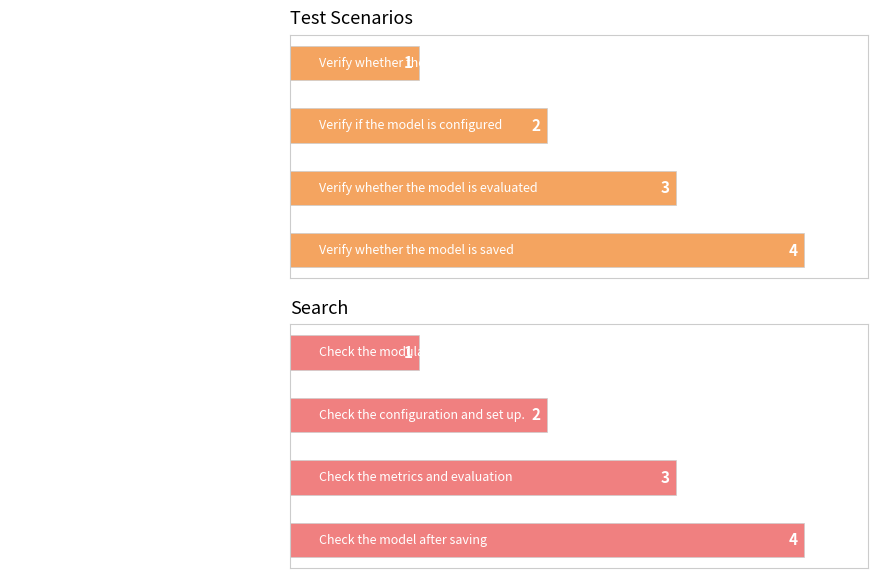

Count the number of categories in the chart.

4